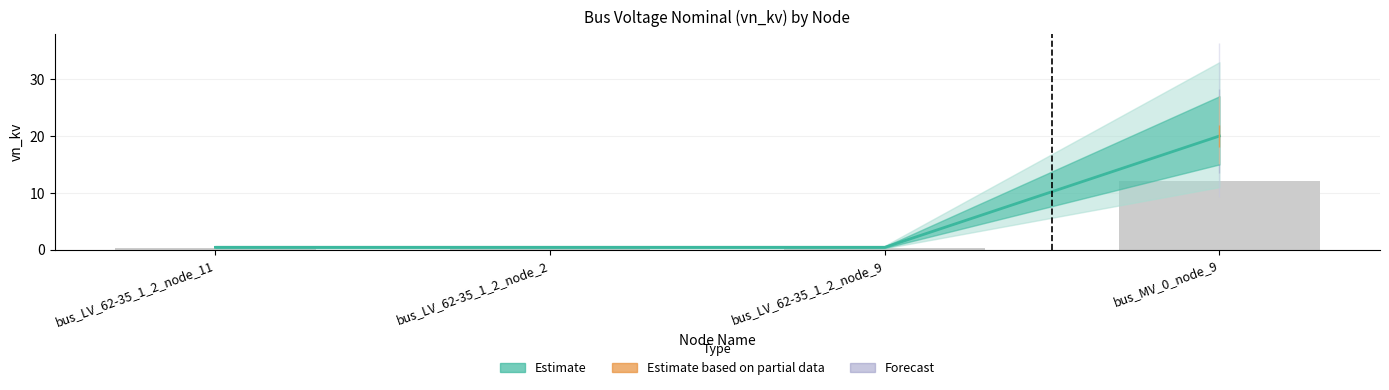

Which label corresponds to the smallest value in the chart?

bus_LV_62-35_1_2_node_11